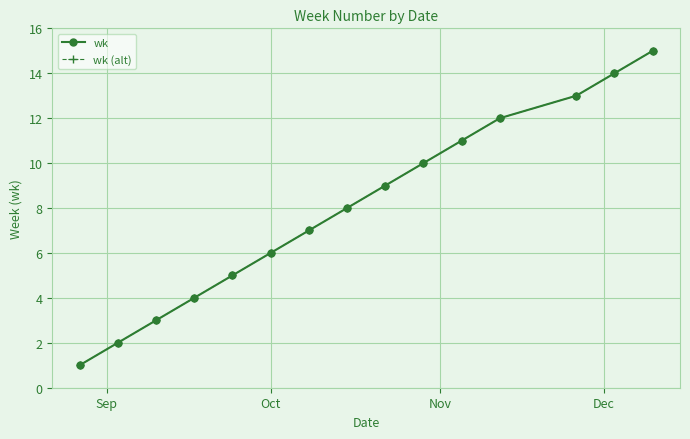

Is this an area chart (filled region under the line)?

No